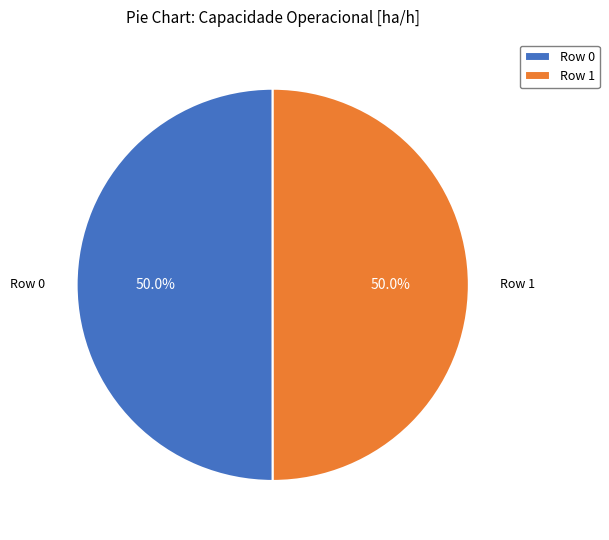

To the nearest percent, what is the combined percentage of Row 1 and Row 0?

100%